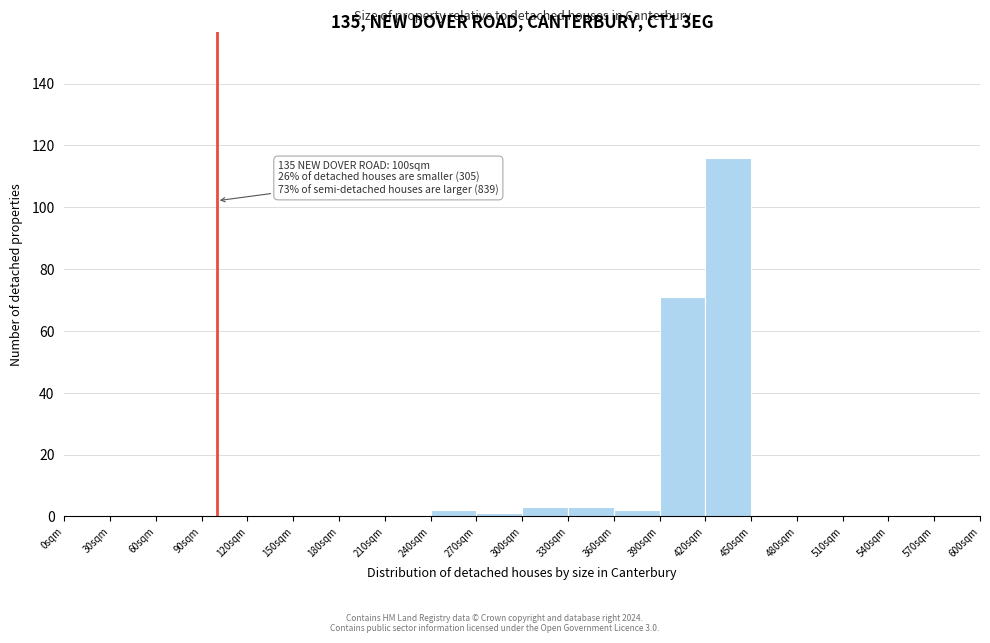

Over which range of the x-axis is the bar tallest?

420 to 450